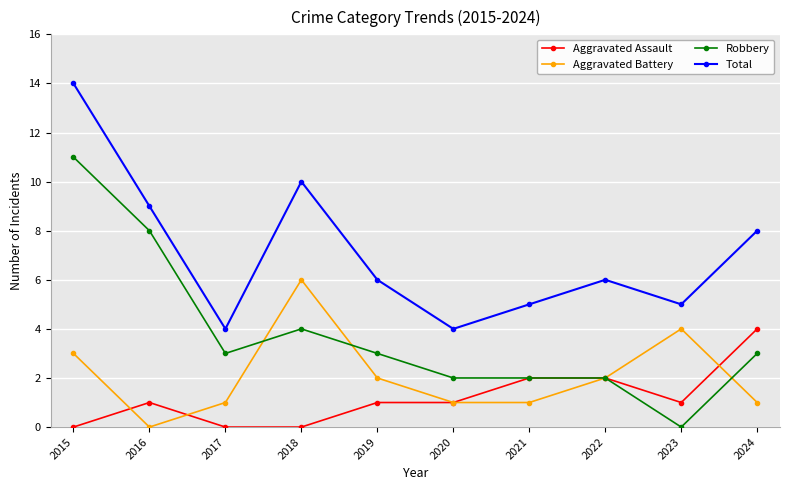

What is the difference between the maximum and minimum values in the Total series?

10